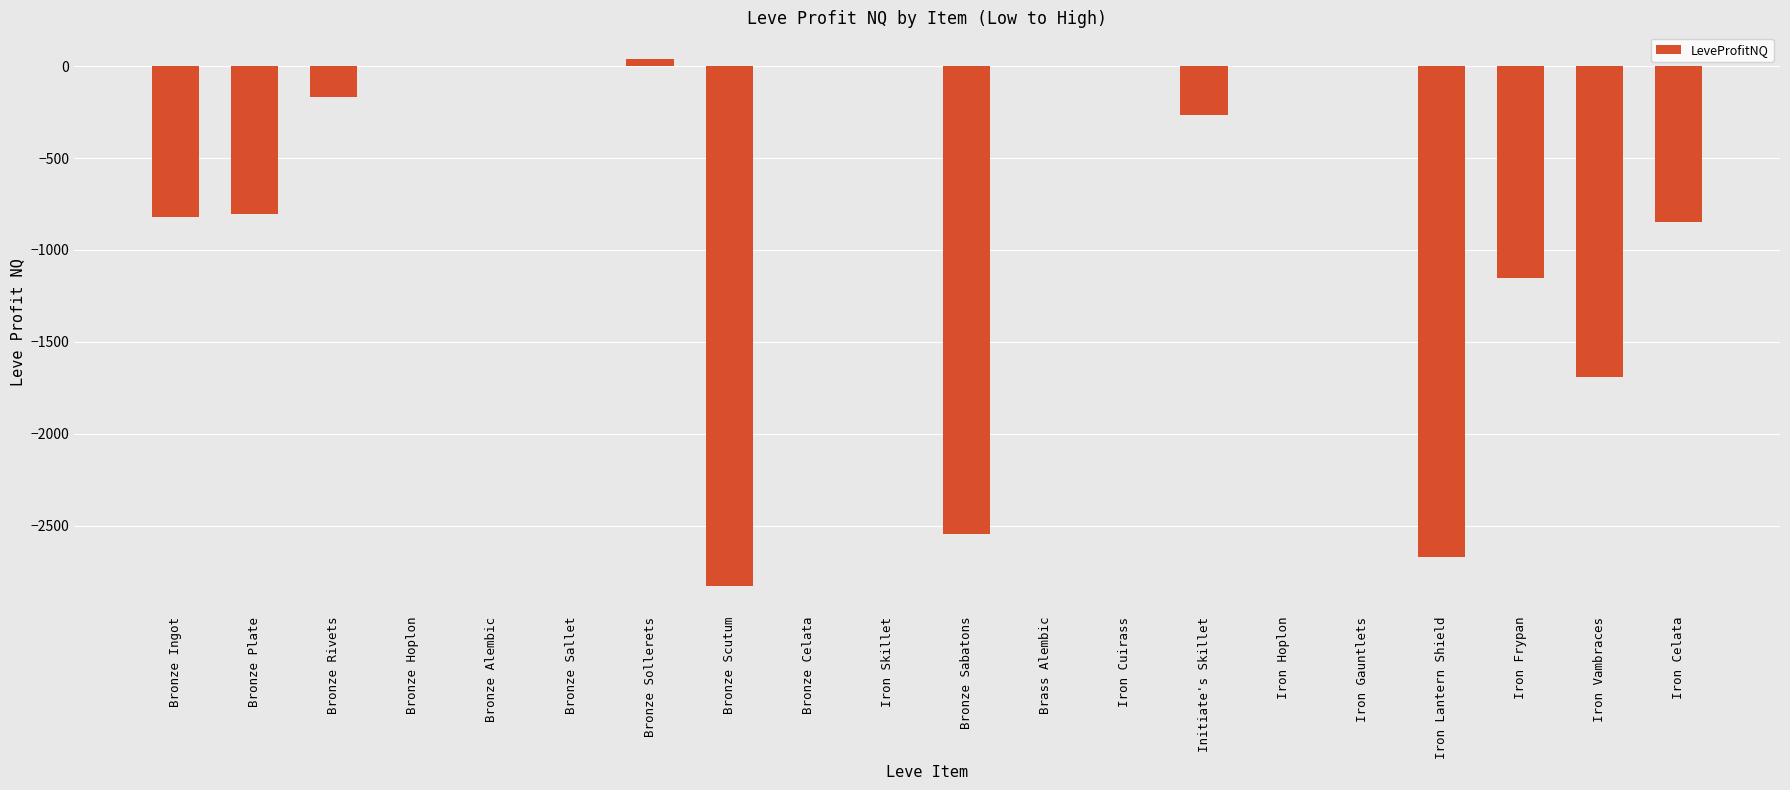

What is the approximate value at Iron Vambraces?

-1692.0